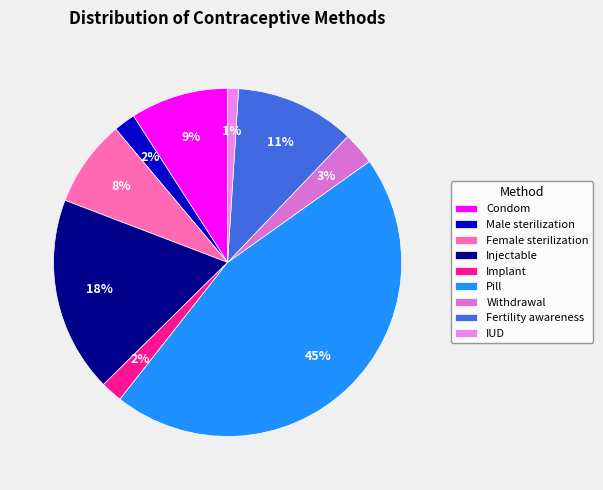

To the nearest percent, what is the combined percentage of Injectable and Male sterilization?

20%